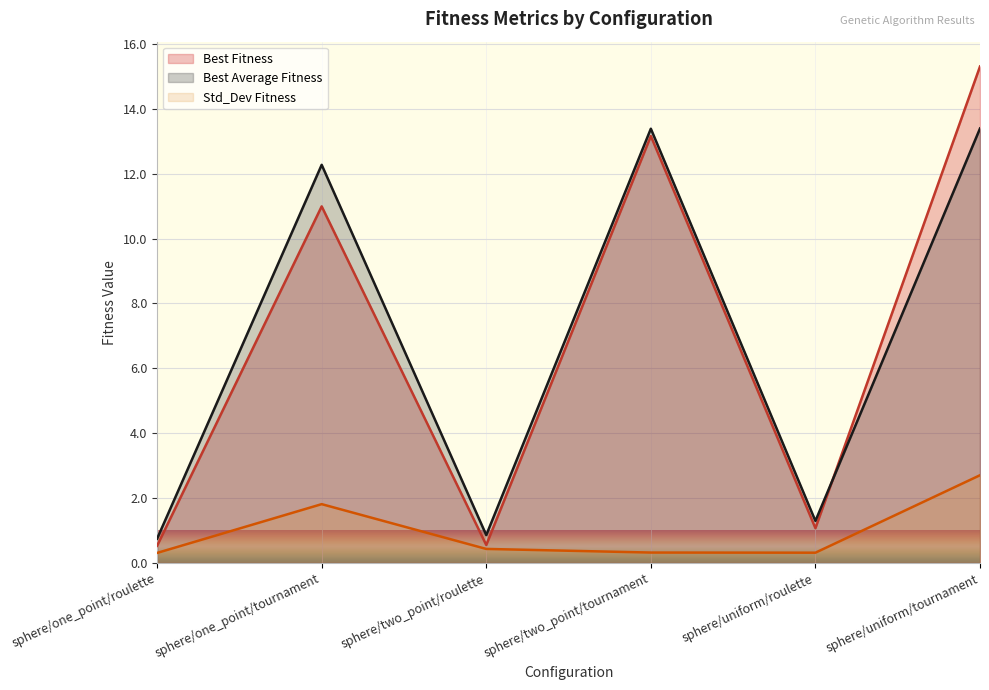

At how many categories does at least one series exceed 14?

1